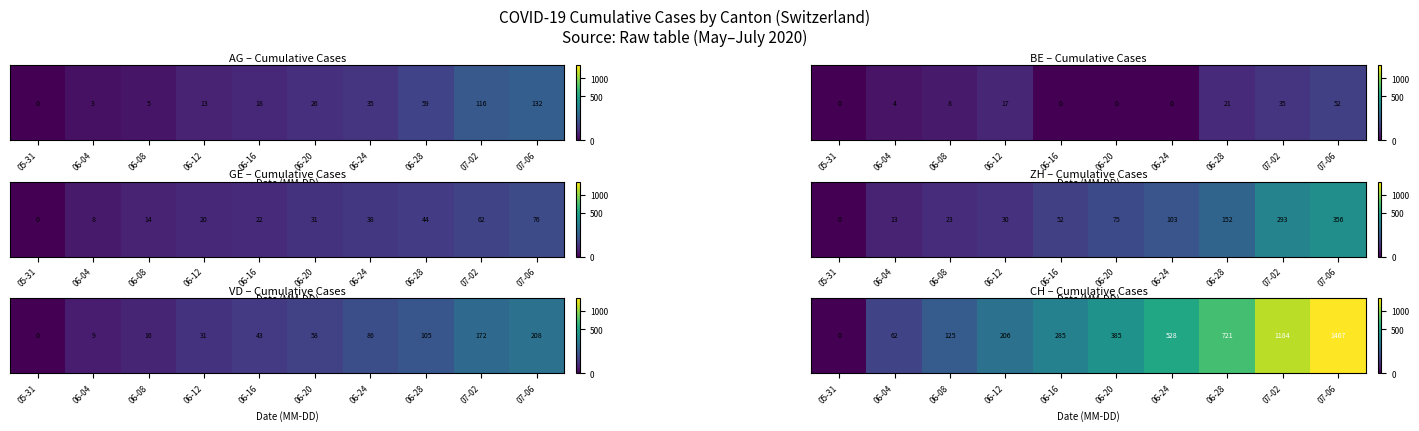

What is the sum of all values?

4963